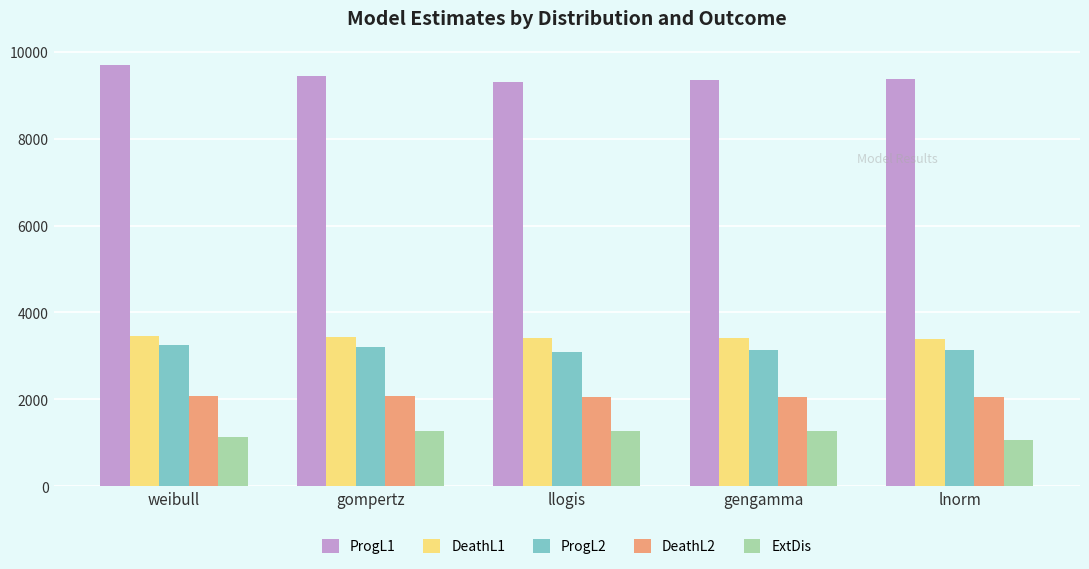

What is the sum of all DeathL1 values?

17104.0